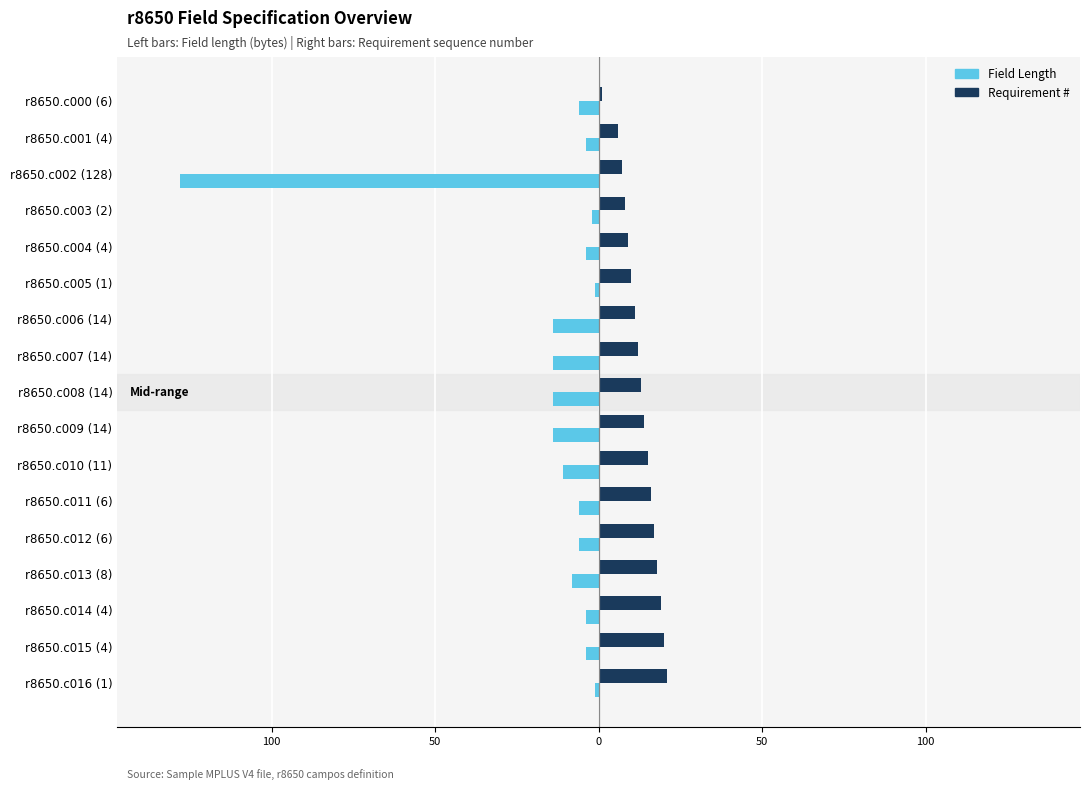

What is the sum of all Requirement # values?

217